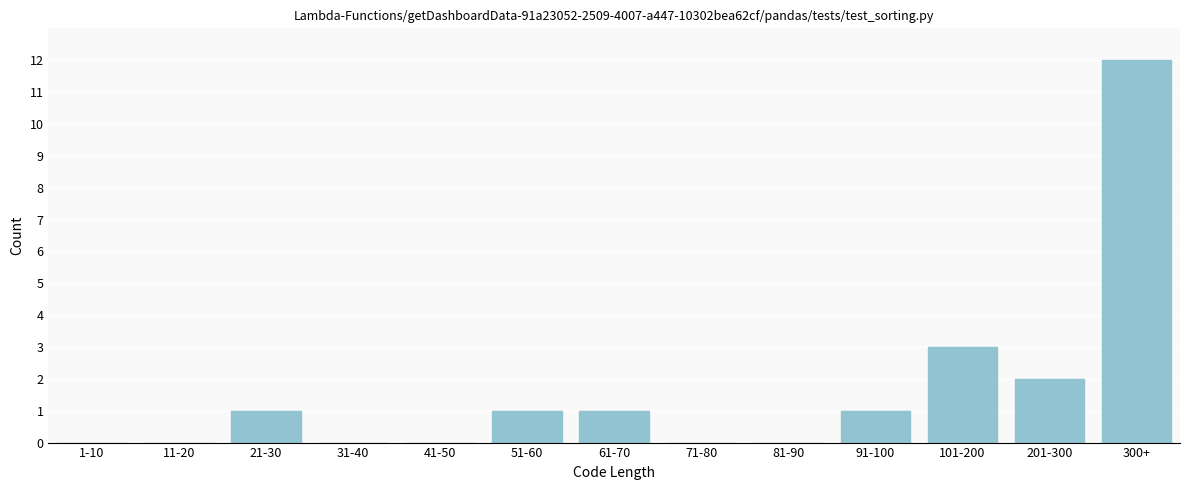

Reading right to left, extract all data points from this chart.

300+=12	201-300=2	101-200=3	91-100=1	81-90=0	71-80=0	61-70=1	51-60=1	41-50=0	31-40=0	21-30=1	11-20=0	1-10=0